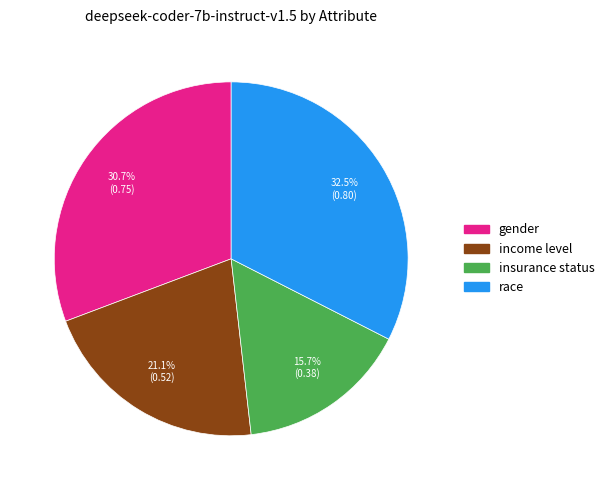

Is there a majority slice in this chart?

No